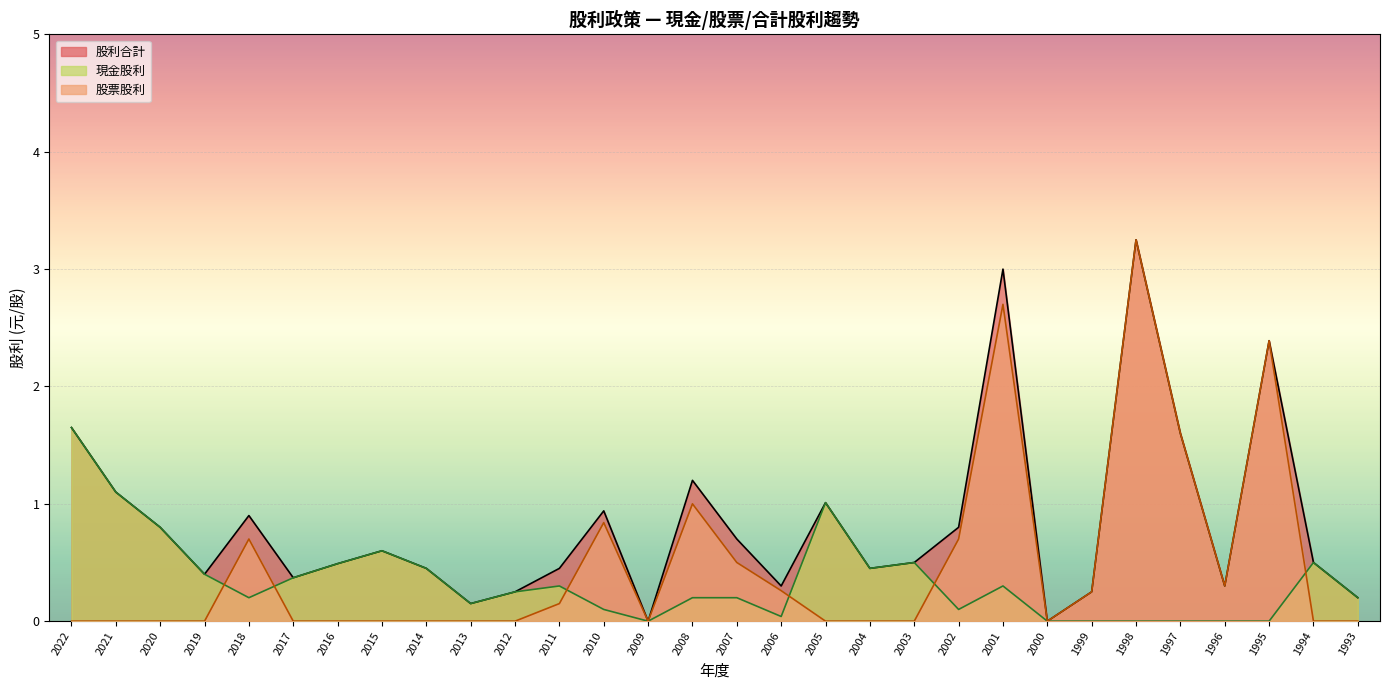

How many interior local valleys does the 股利合計 series have?

8